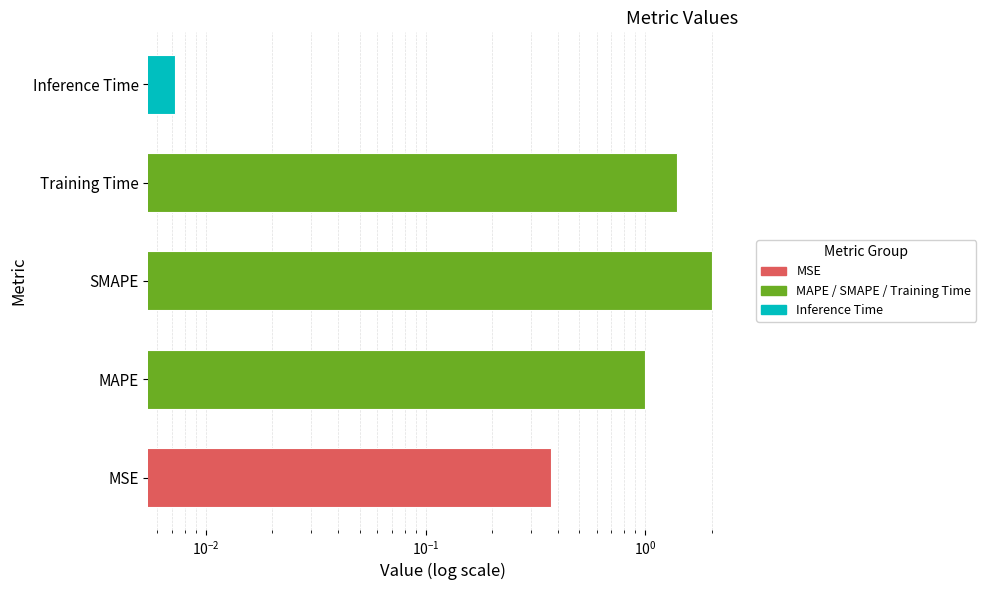

What is the label of the 4th bar from the right?

MAPE